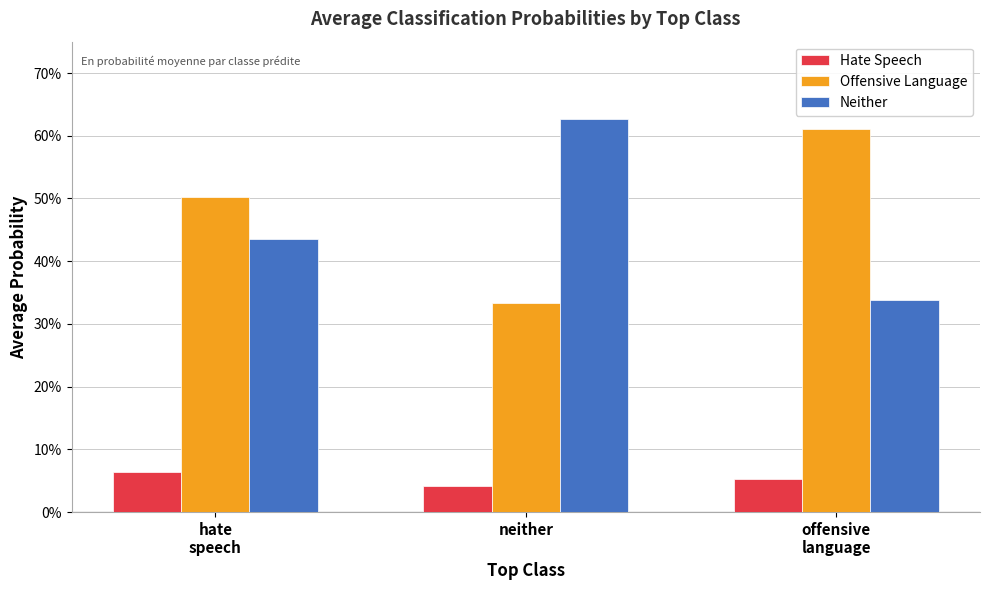

What is the total value across all series at neither?

1.0